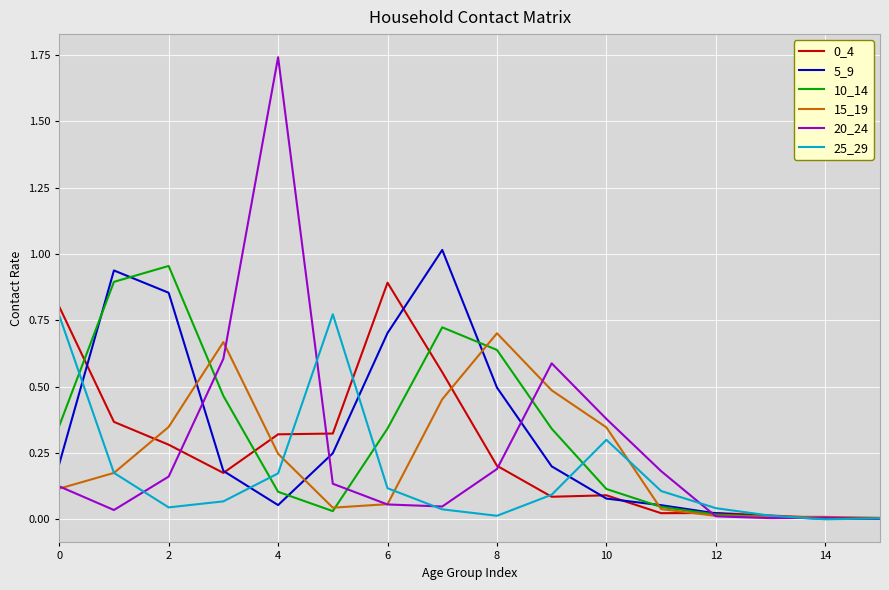

Which series has the largest range (max minus min)?

20_24